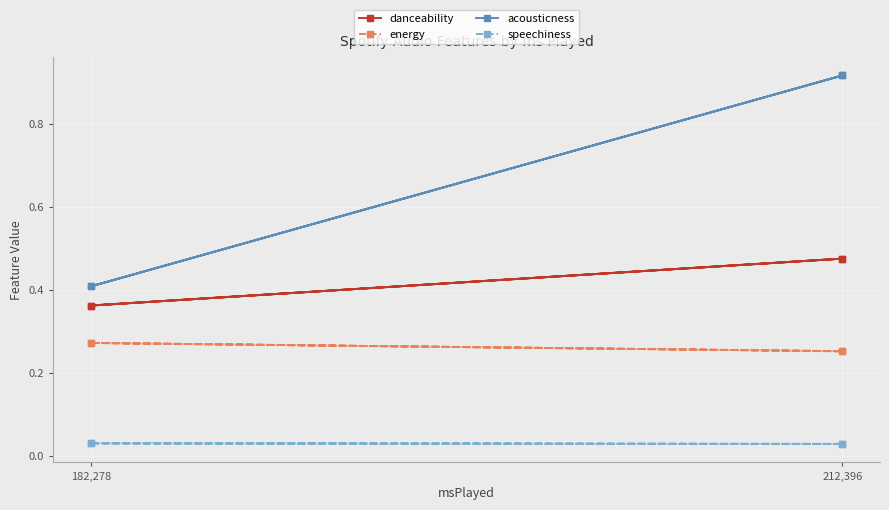

Where is acousticness nearest to the value 0?

182,278